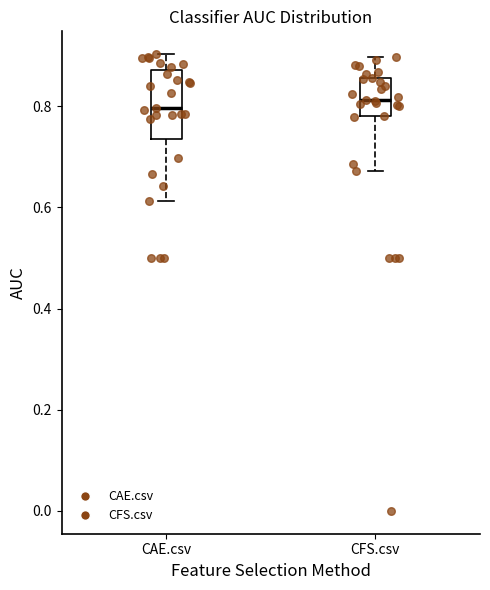

Which box is the tallest, from its lower edge to its upper edge?

CAE.csv